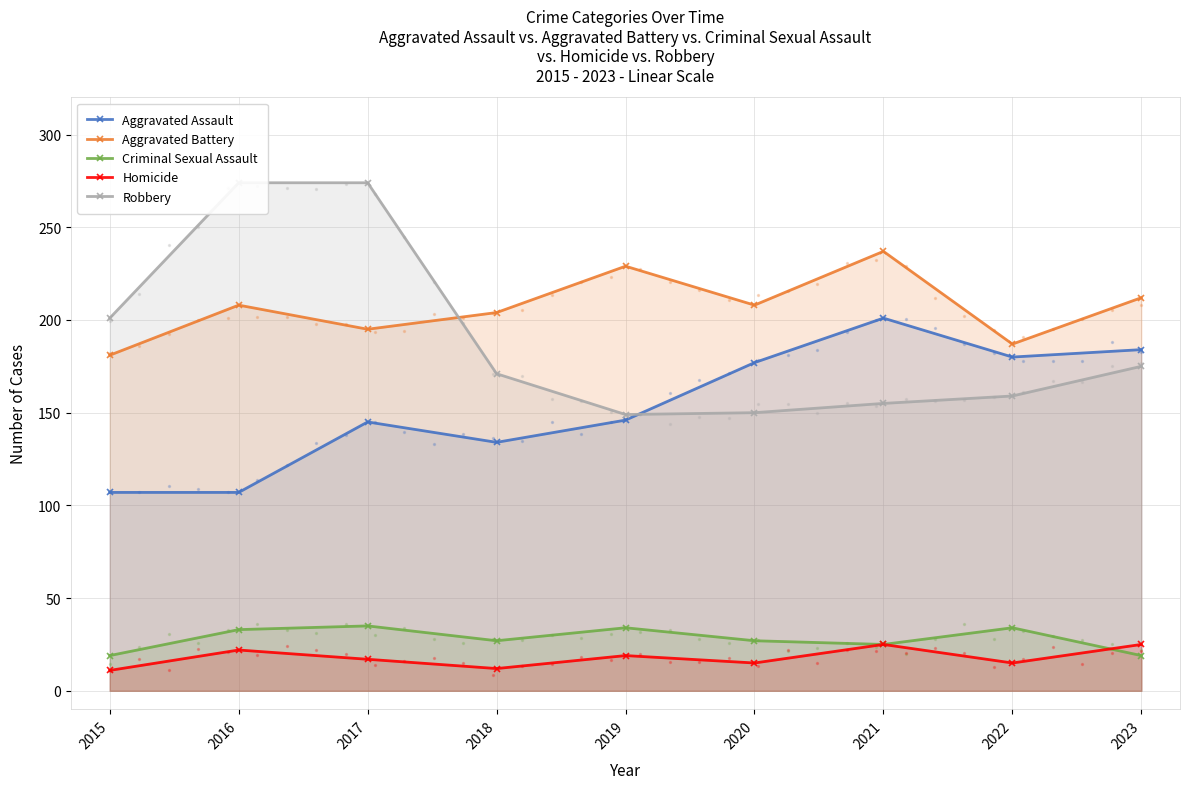

What are all the series names shown in the legend?

Aggravated Assault, Aggravated Battery, Criminal Sexual Assault, Homicide, Robbery